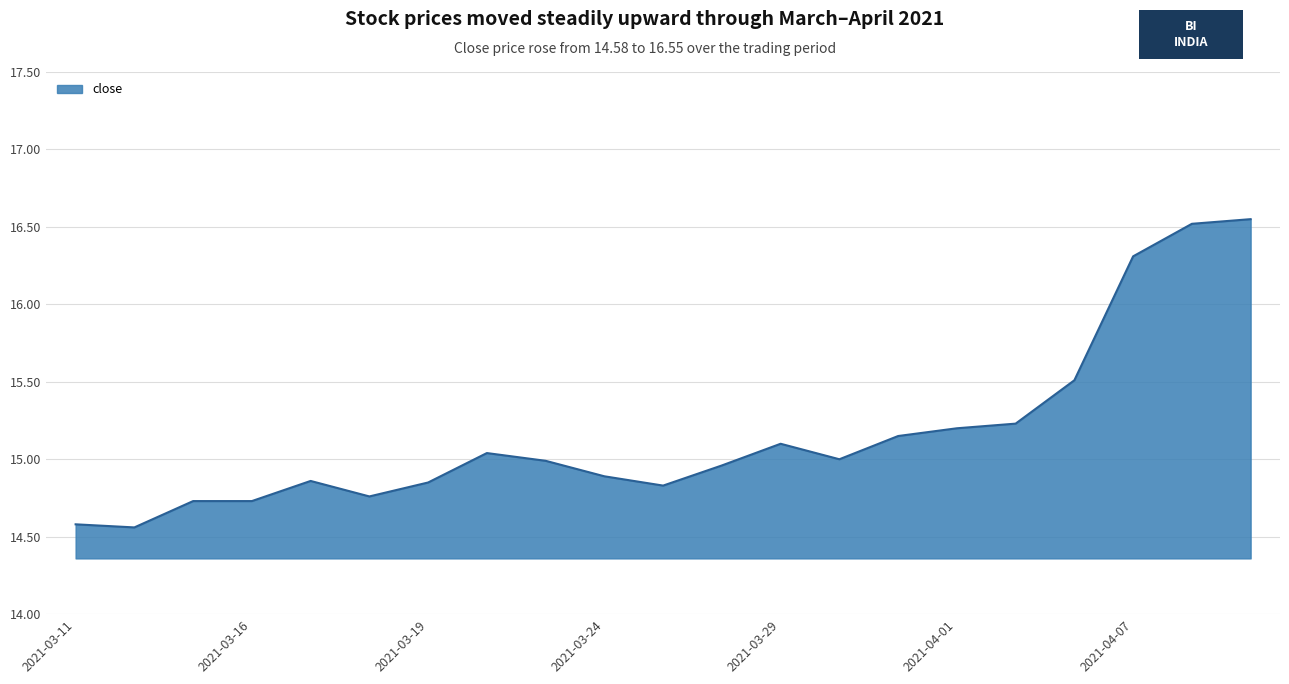

What is the difference between the maximum and minimum values?

2.0